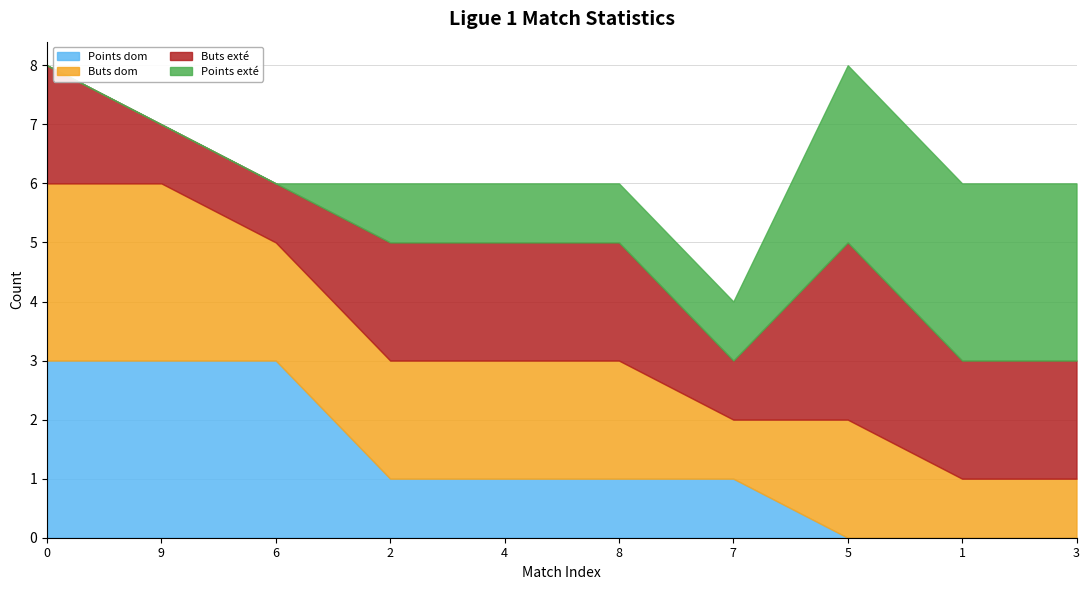

What is the approximate value of Points dom at 0?

3